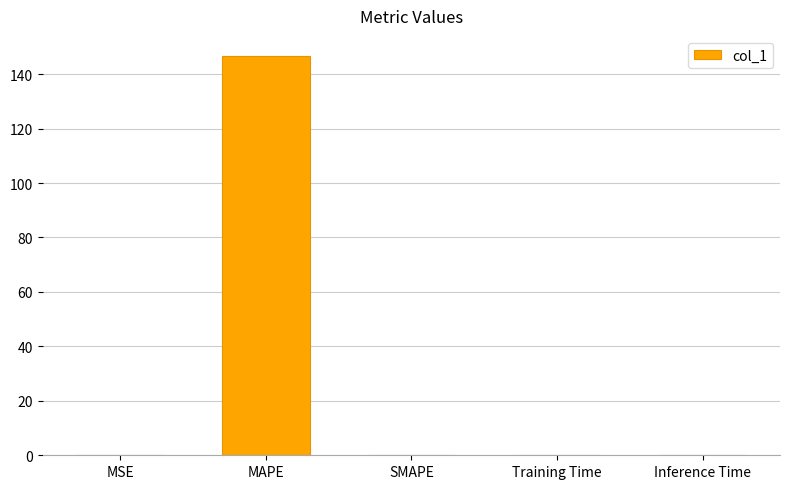

What is the sum of all values?

146.8